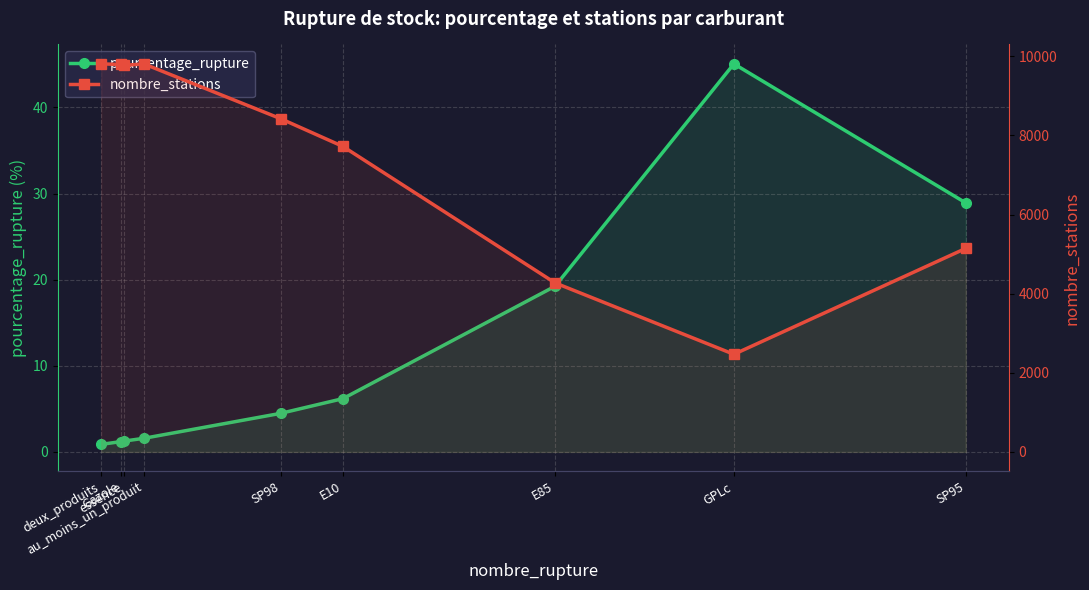

What is the difference between the highest and lowest values at E10?

7715.8